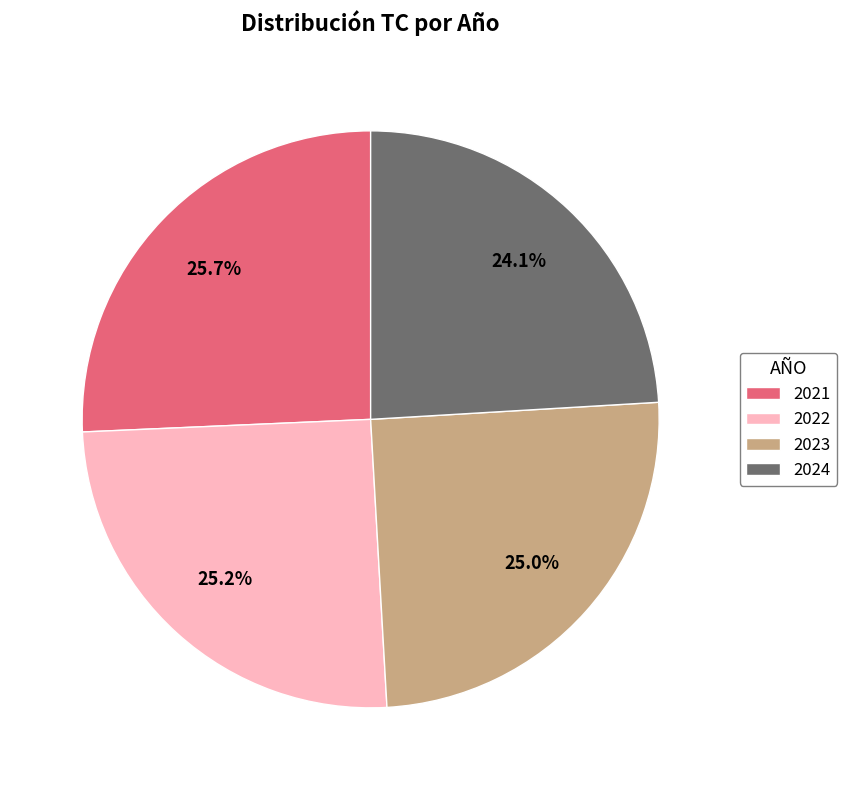

Count the number of slices in the pie.

4